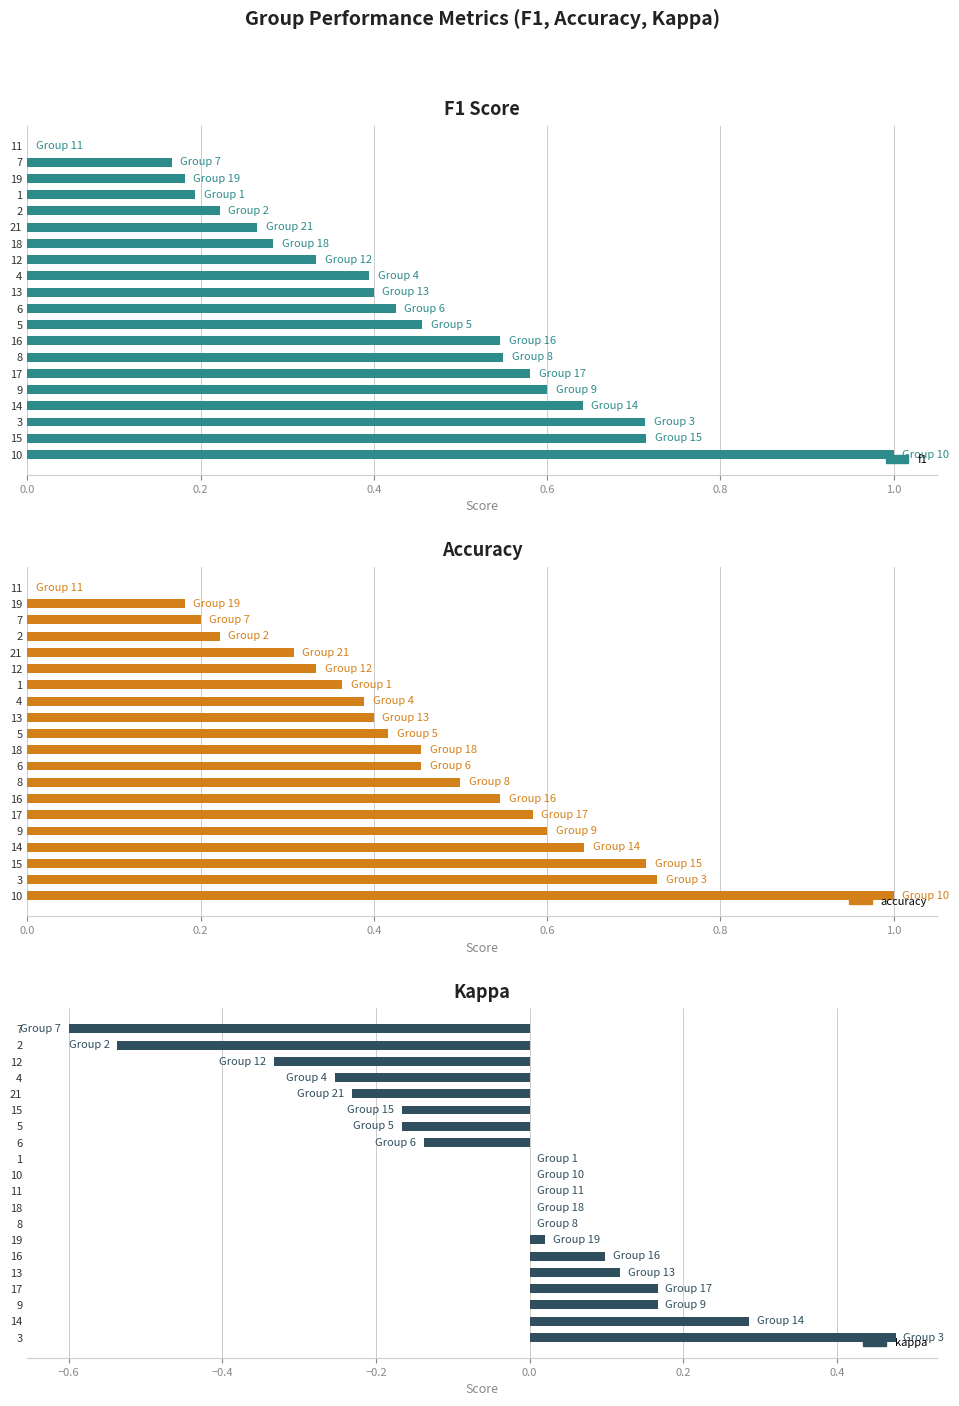

At how many categories does at least one series exceed 0?

19